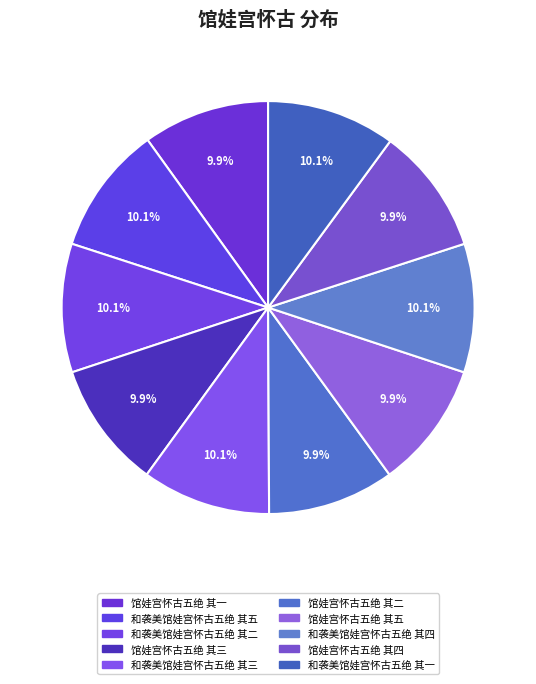

How many segments does this pie chart have?

10